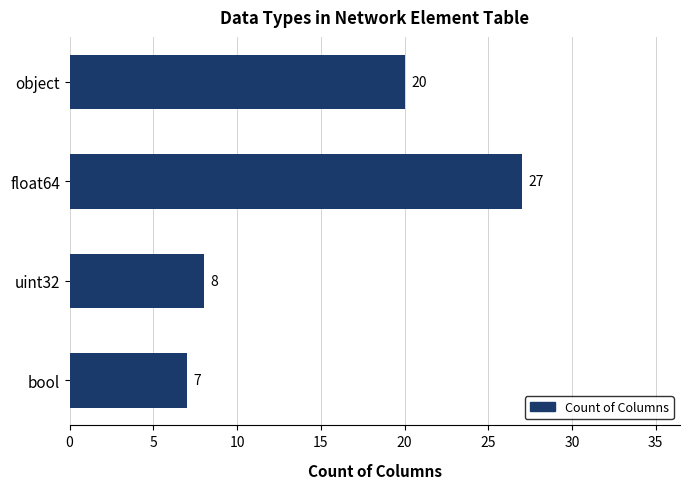

Is it true that the value at bool is 7?

True